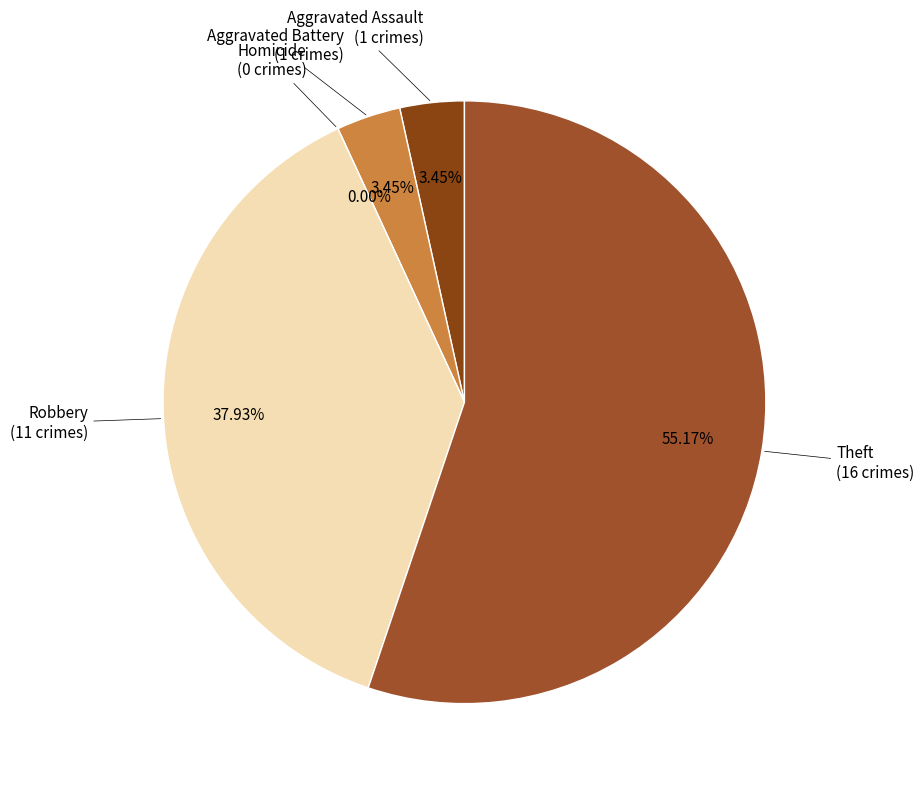

Do Aggravated Assault and Theft together represent more than half of the pie?

Yes